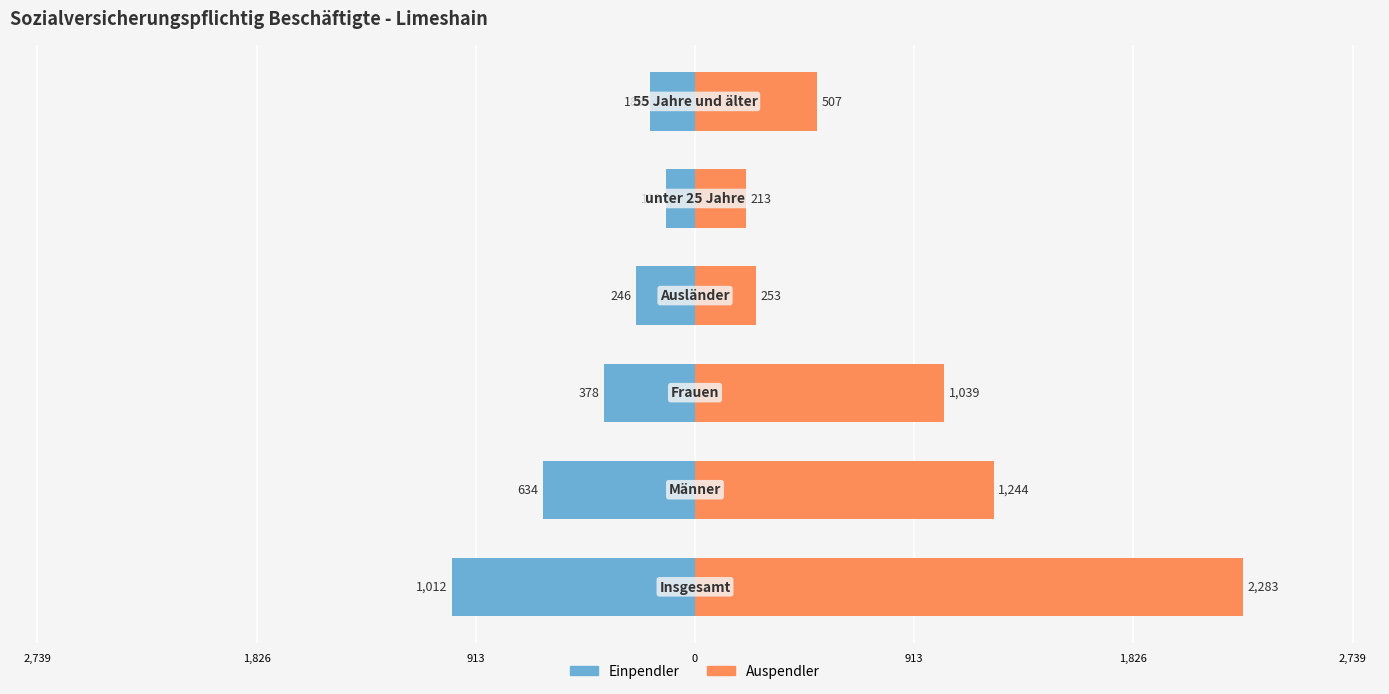

Is the value of Auspendler at 913 greater than the value of Einpendler at 913?

Yes